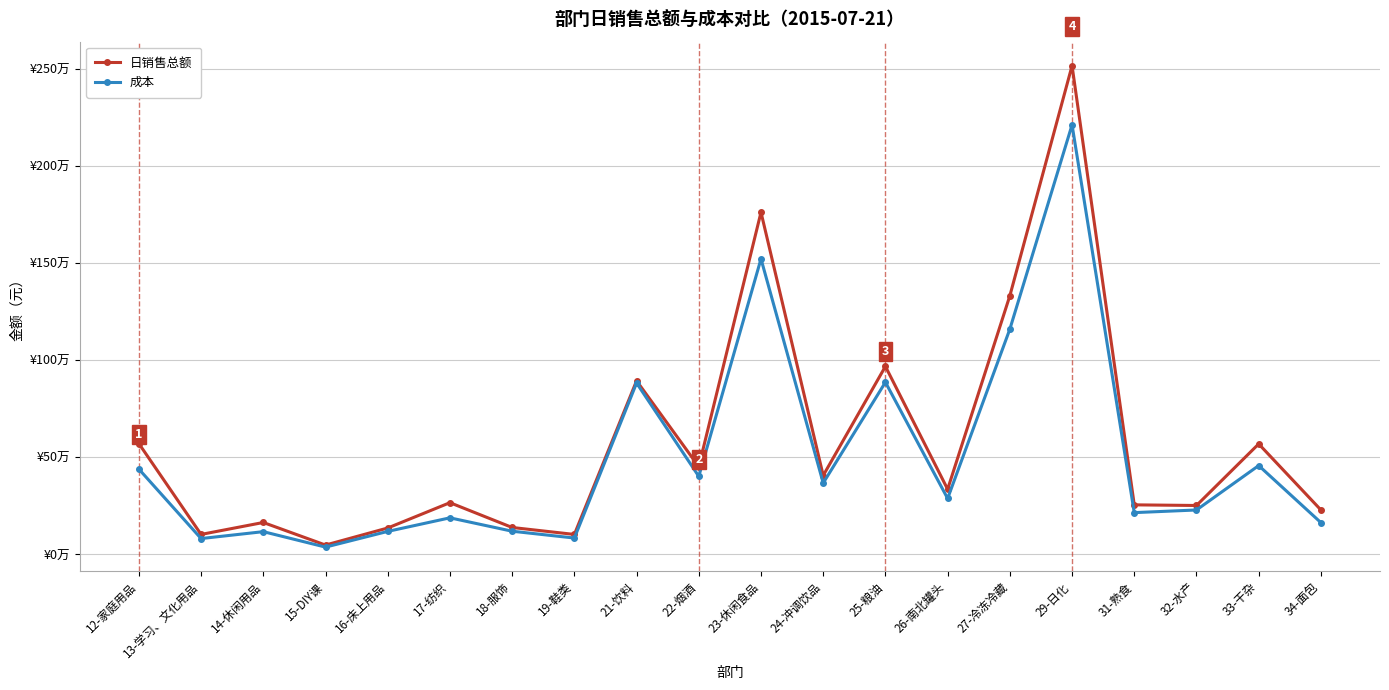

What are all the series names shown in the legend?

日销售总额, 成本